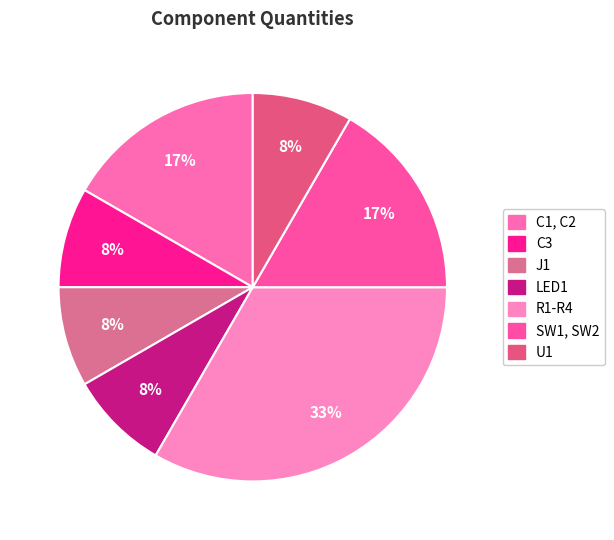

Which slice is the largest?

R1-R4